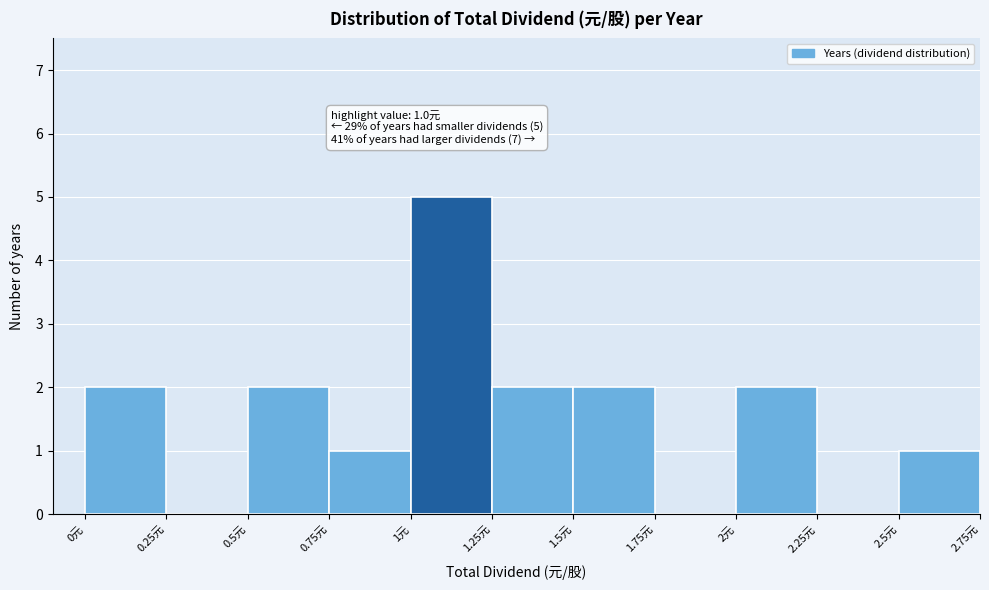

Which range on the x-axis has the tallest bar?

1.00 to 1.25